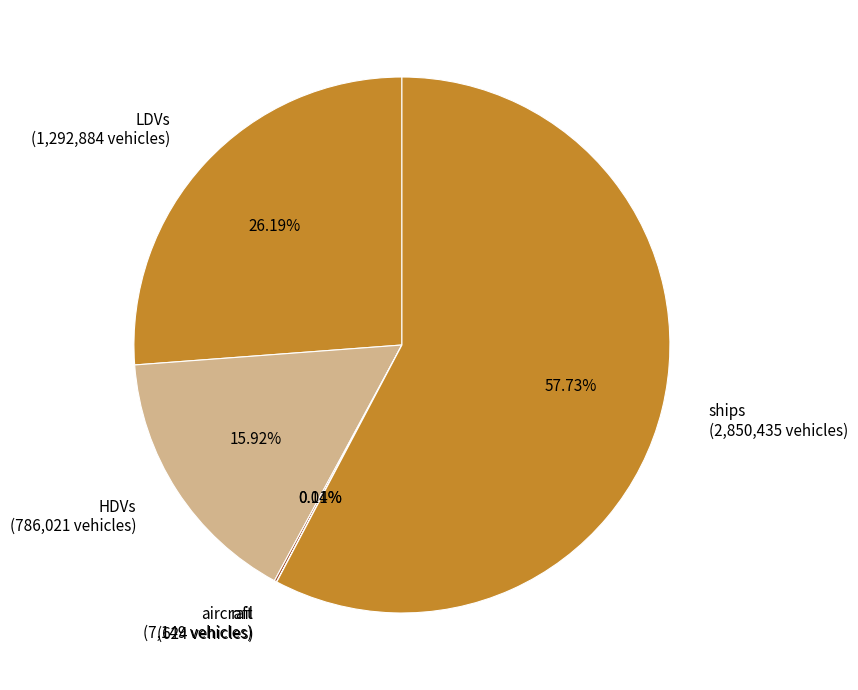

Do HDVs (786,021 vehicles) and LDVs (1,292,884 vehicles) together represent more than half of the pie?

No